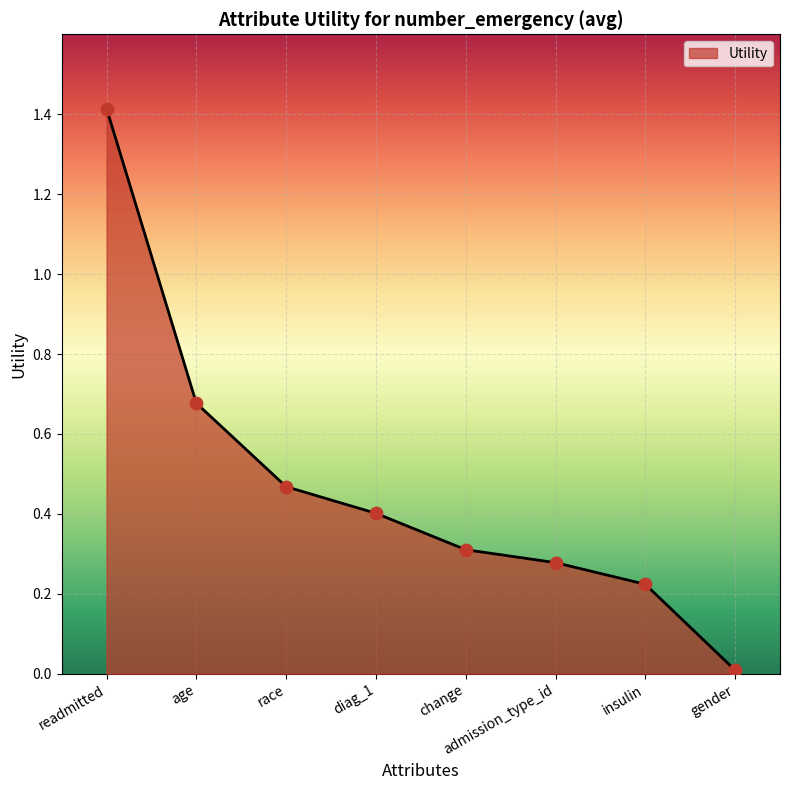

Which has a higher value, insulin or readmitted?

readmitted